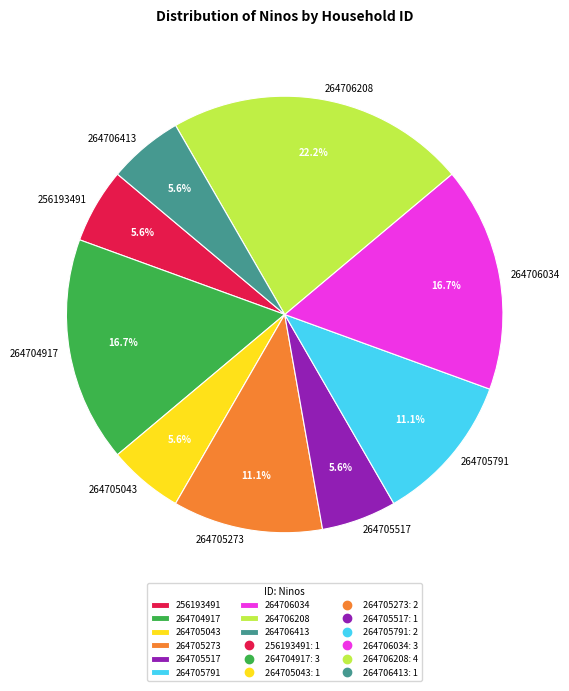

Is there a majority slice in this chart?

No